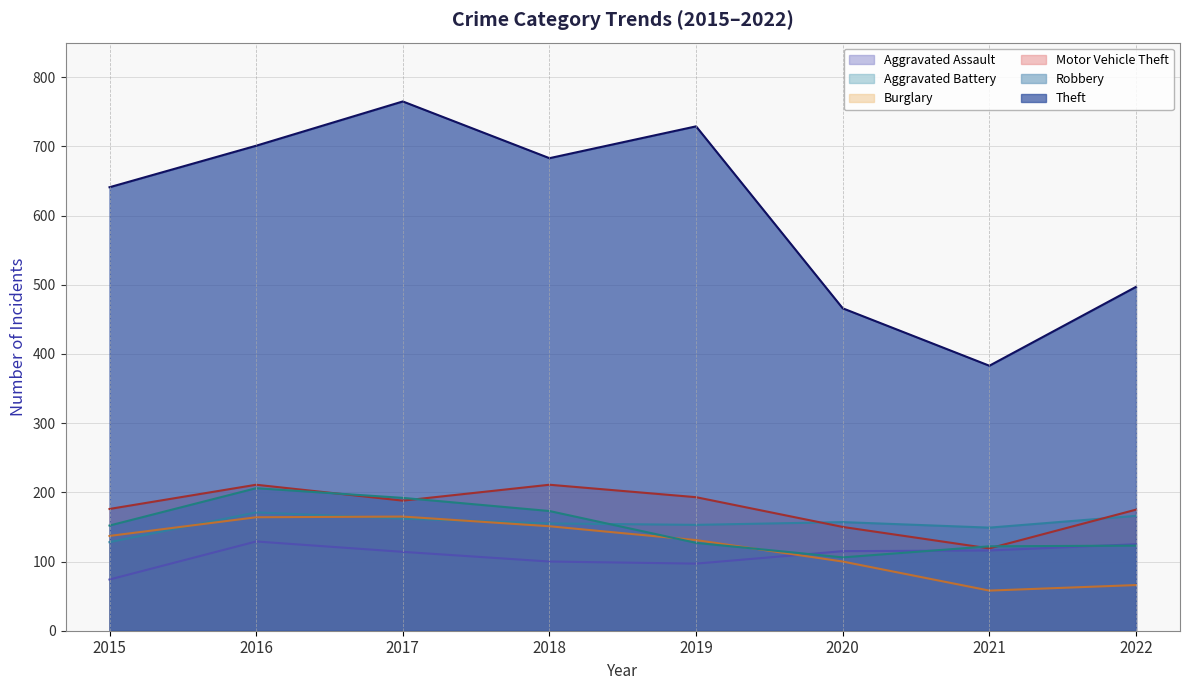

What are all the series names shown in the legend?

Aggravated Assault, Aggravated Battery, Burglary, Motor Vehicle Theft, Robbery, Theft